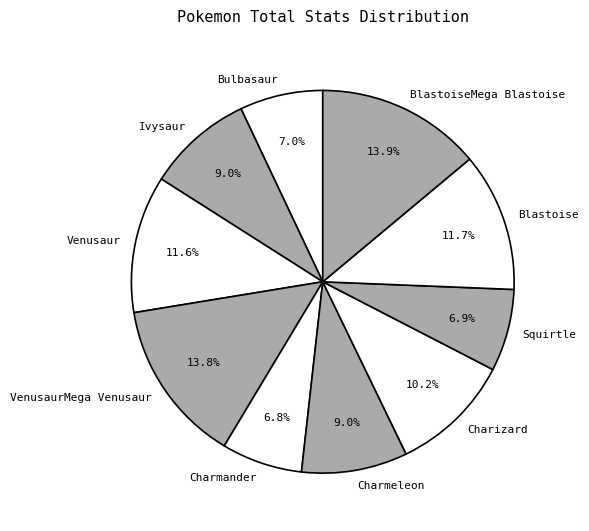

Is the sum of Squirtle and Ivysaur greater than half?

No